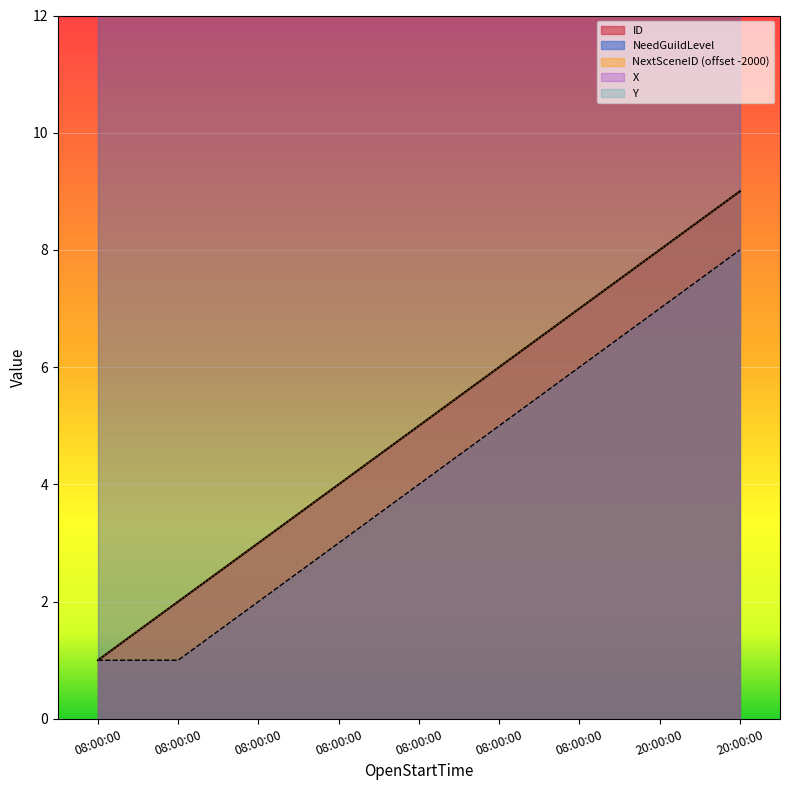

Reading left to right, transcribe all the data shown in this chart.

ID: 08:00:00=1	08:00:00=2	08:00:00=3	08:00:00=4	08:00:00=5	08:00:00=6	08:00:00=7	20:00:00=8	20:00:00=9
NeedGuildLevel: 08:00:00=1	08:00:00=1	08:00:00=2	08:00:00=3	08:00:00=4	08:00:00=5	08:00:00=6	20:00:00=7	20:00:00=8
NextSceneID: 08:00:00=1	08:00:00=2	08:00:00=3	08:00:00=4	08:00:00=5	08:00:00=6	08:00:00=7	20:00:00=8	20:00:00=9